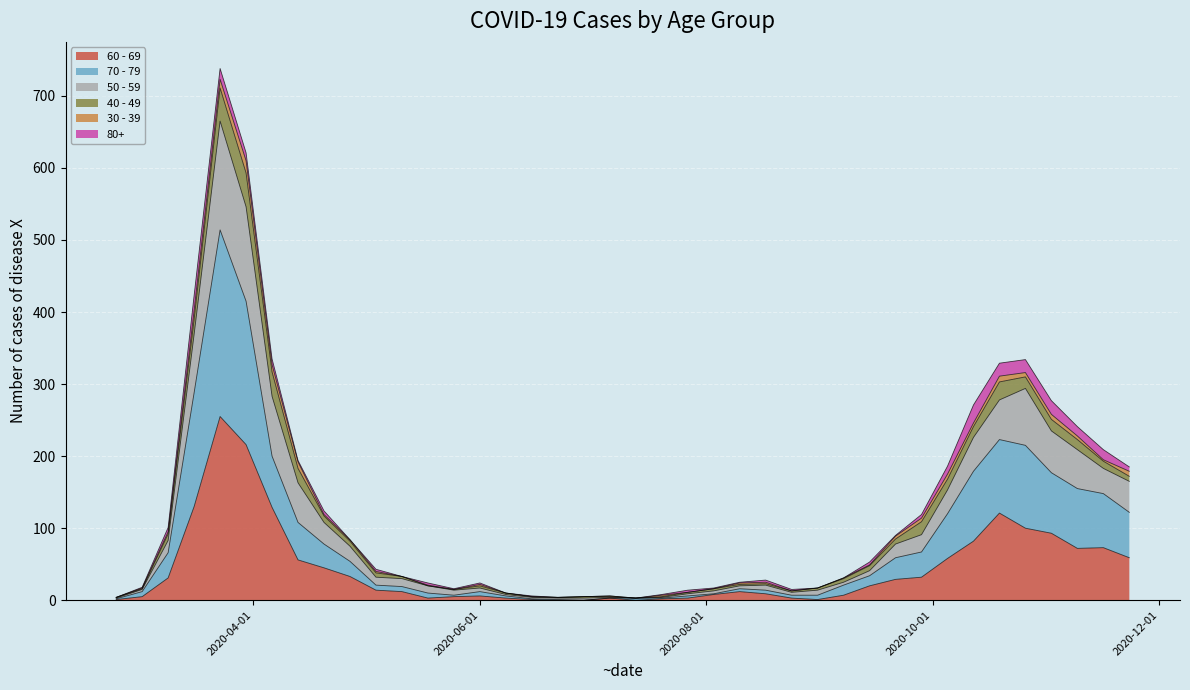

What is the value of the 50 - 59 point at the 22nd from the left?

7